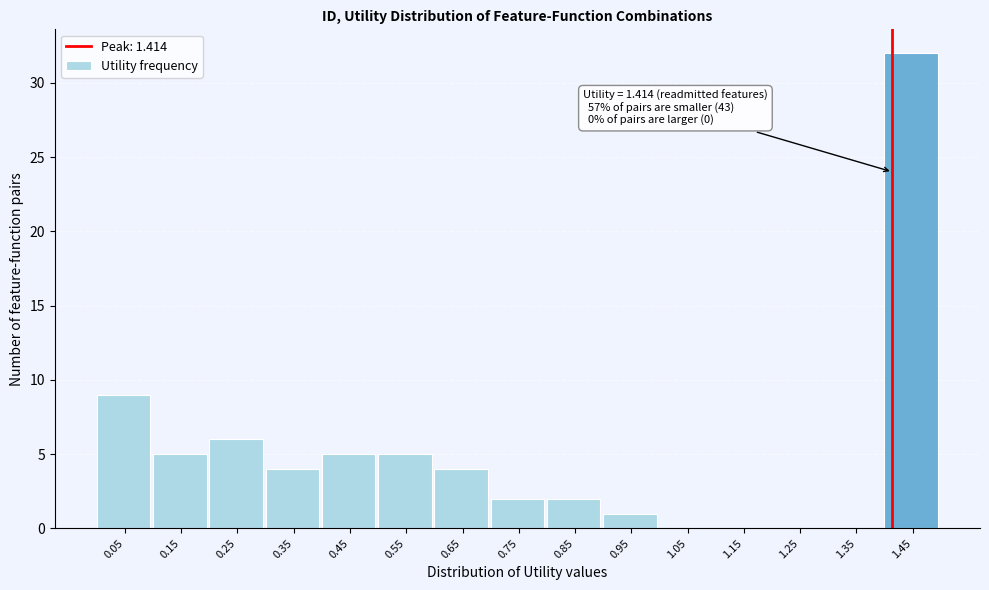

Over which range of the x-axis is the bar tallest?

1.4 to 1.5